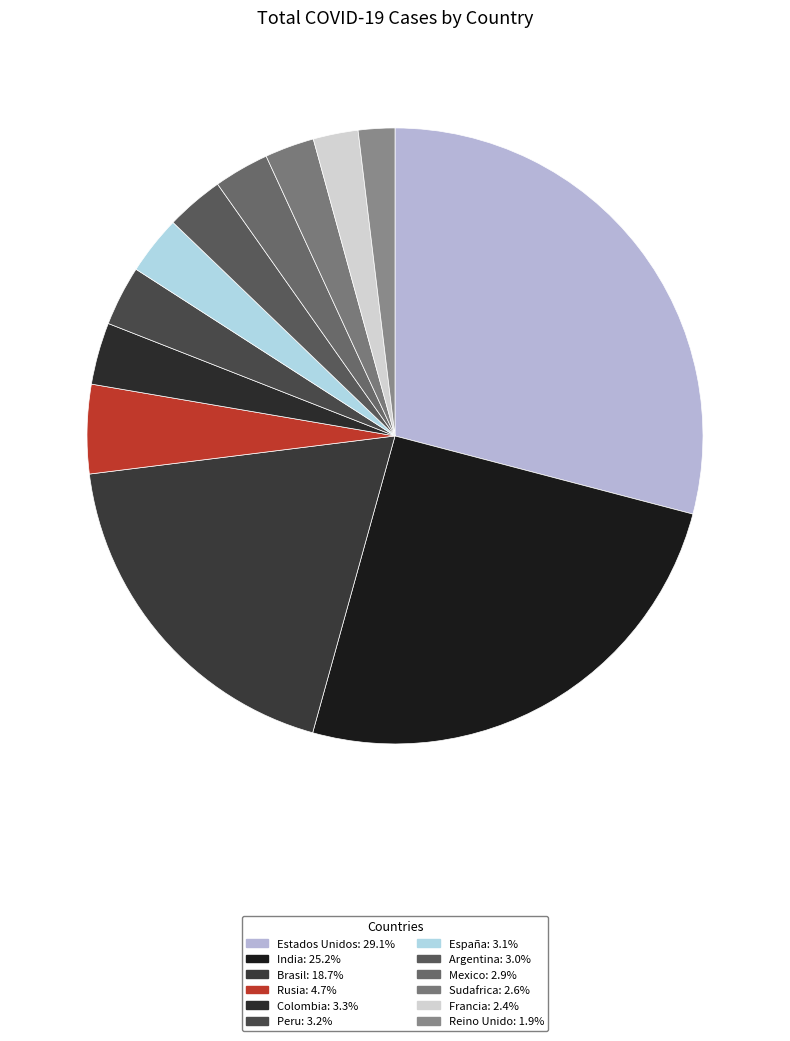

How many segments does this pie chart have?

12